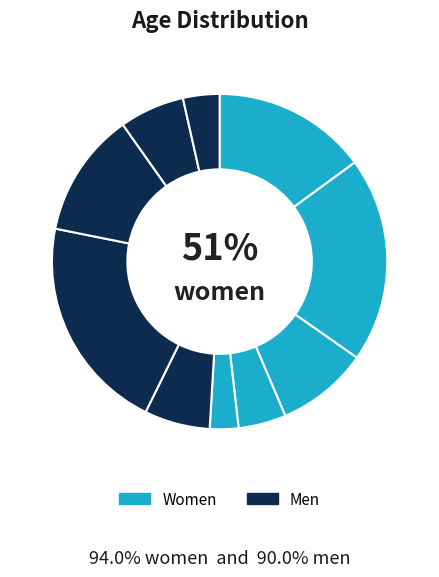

To the nearest percent, what portion does 35 to 39 years represent?

7%